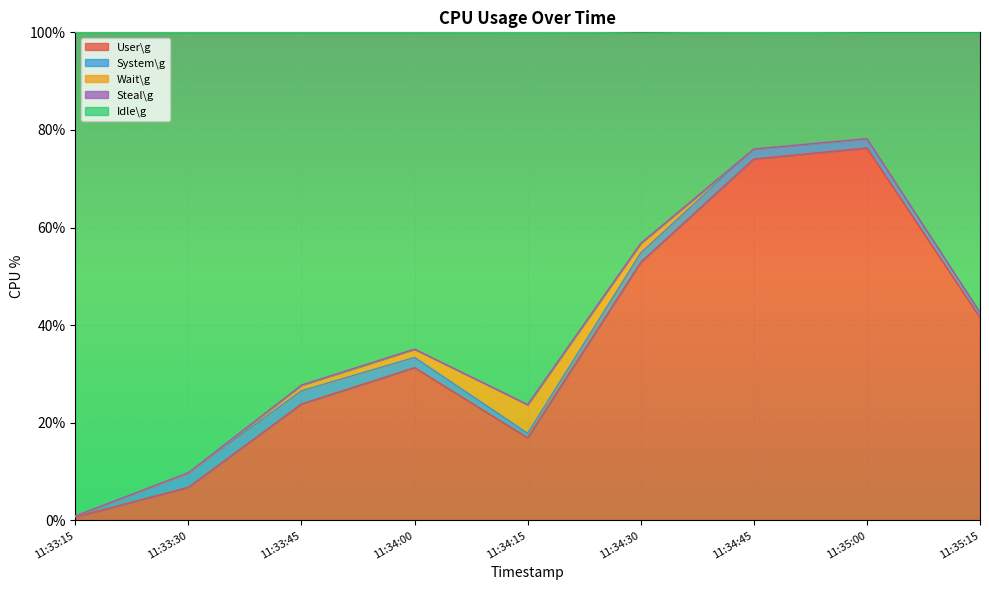

Which category has the highest value in the User\g series?

11:35:00